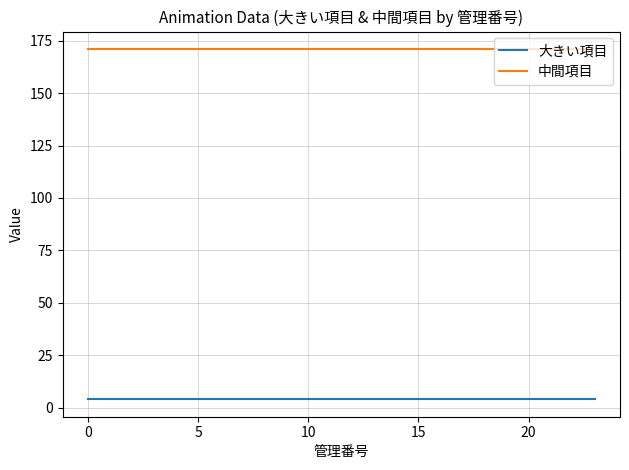

List the series in order of their overall mean, lowest first.

大きい項目, 中間項目